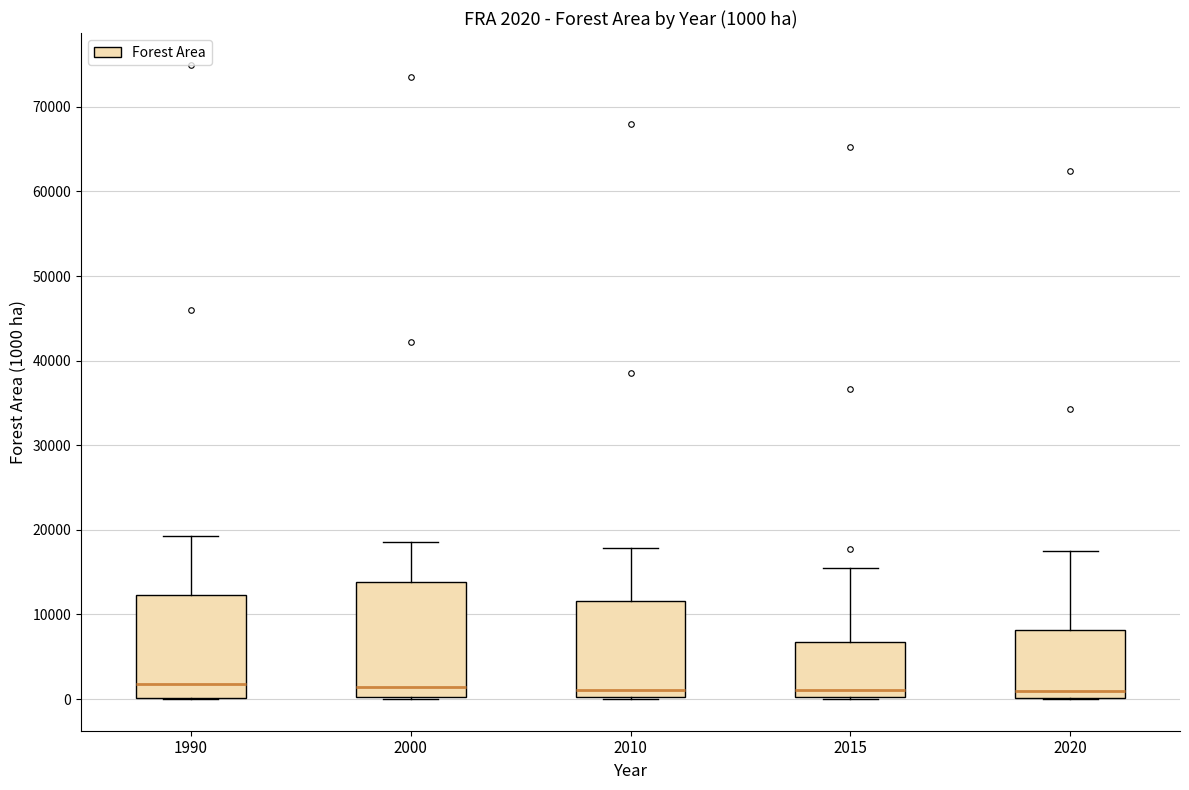

Comparing the boxes themselves (not the whiskers), which one is the tallest?

2000